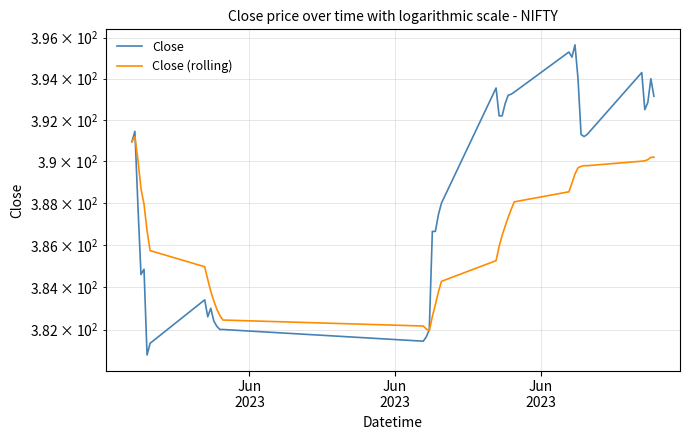

Is it true that Close equals 78.5 at 11?

False